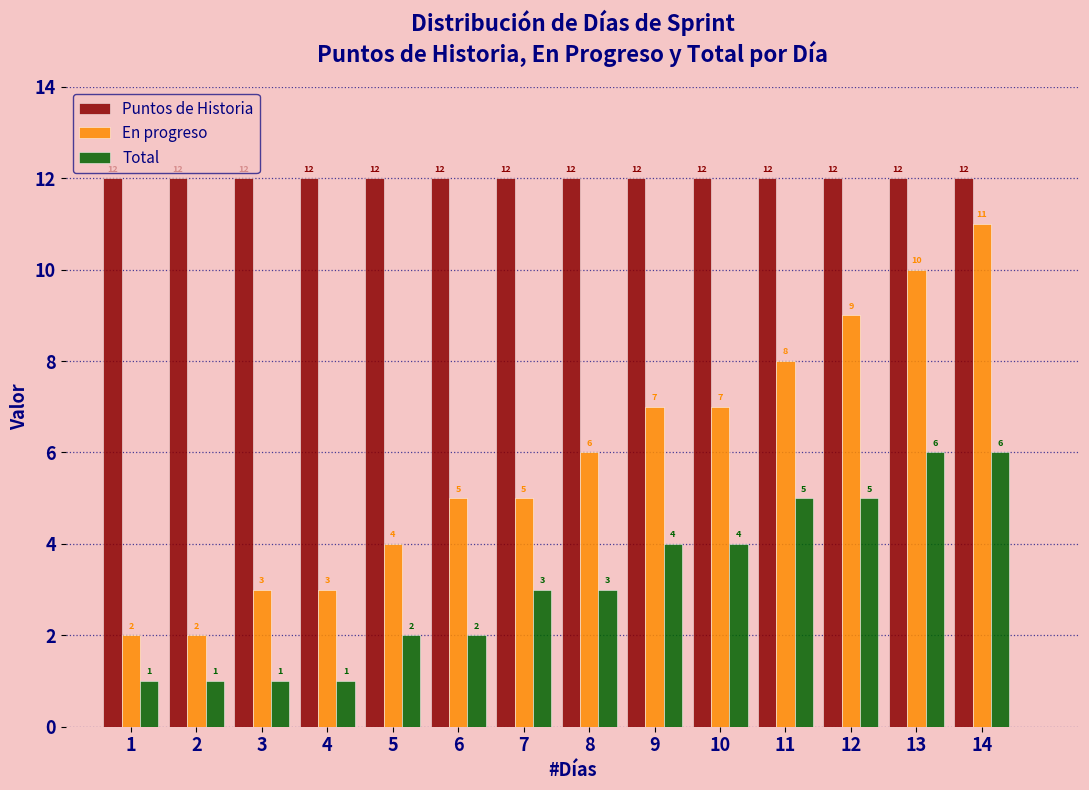

Reading left to right, list all the values displayed in this chart.

Puntos de Historia: 1=12	2=12	3=12	4=12	5=12	6=12	7=12	8=12	9=12	10=12	11=12	12=12	13=12	14=12
En progreso: 1=2	2=2	3=3	4=3	5=4	6=5	7=5	8=6	9=7	10=7	11=8	12=9	13=10	14=11
Total: 1=1	2=1	3=1	4=1	5=2	6=2	7=3	8=3	9=4	10=4	11=5	12=5	13=6	14=6